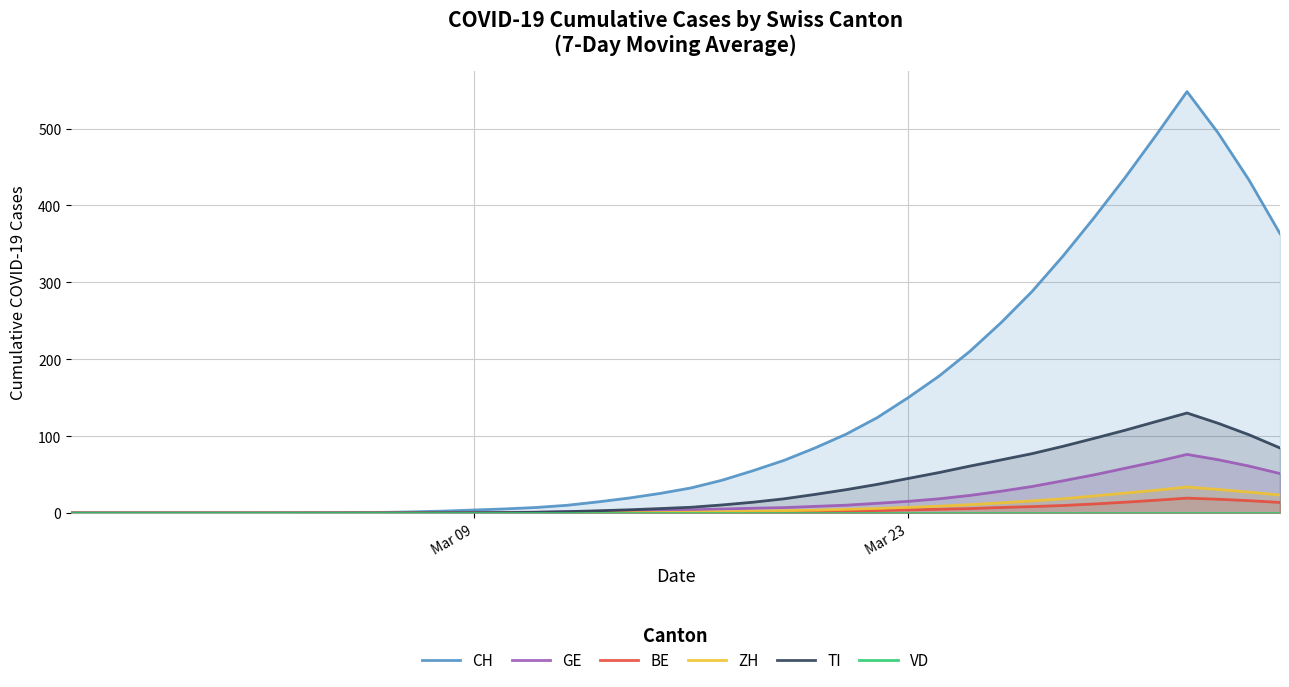

How many values in the BE series exceed 0?

23